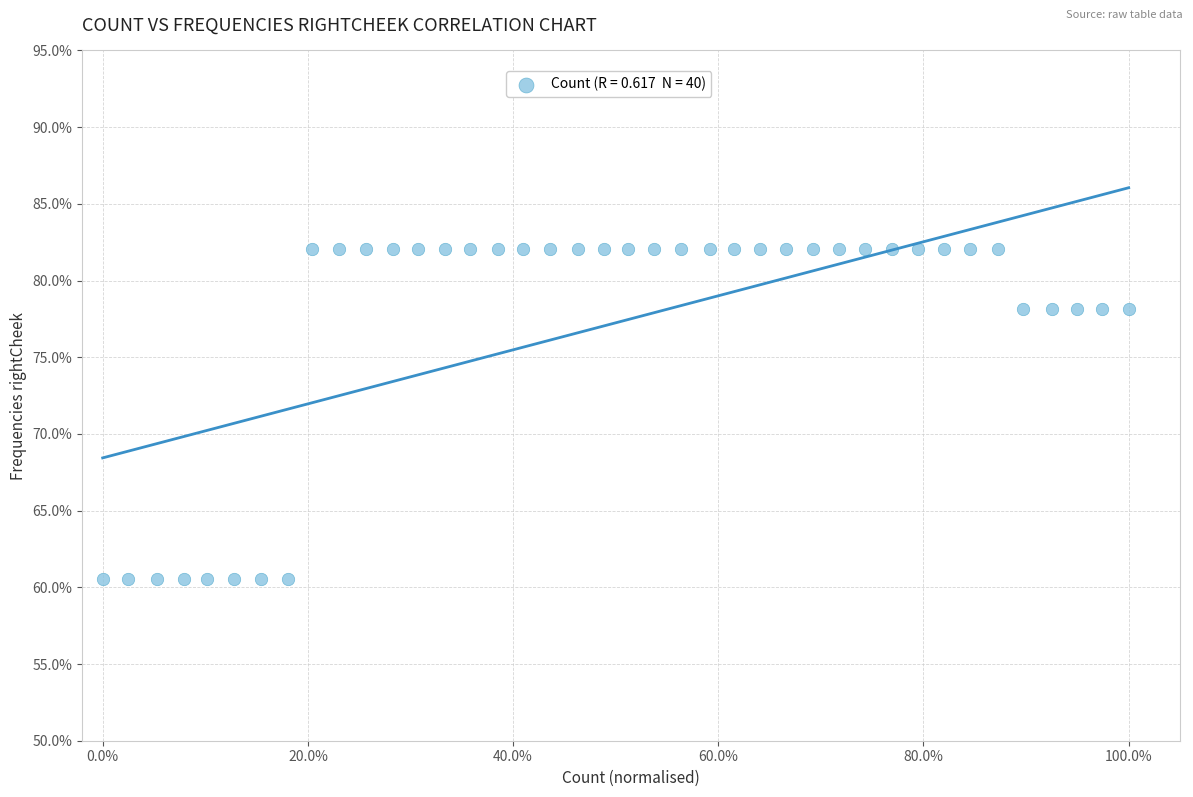

What is the range of Y values (max minus min)?

21.5